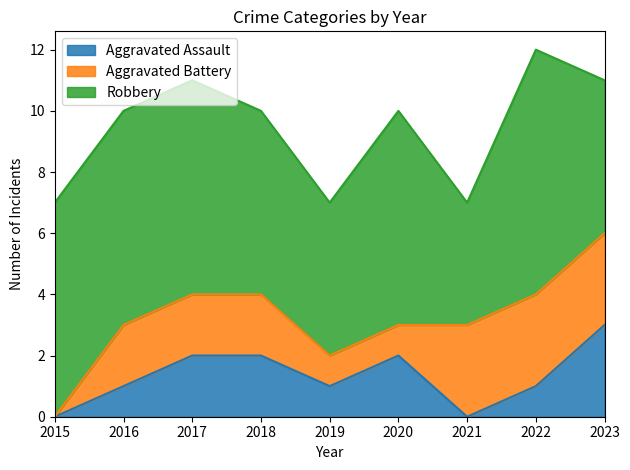

Does the chart have visible grid lines?

No